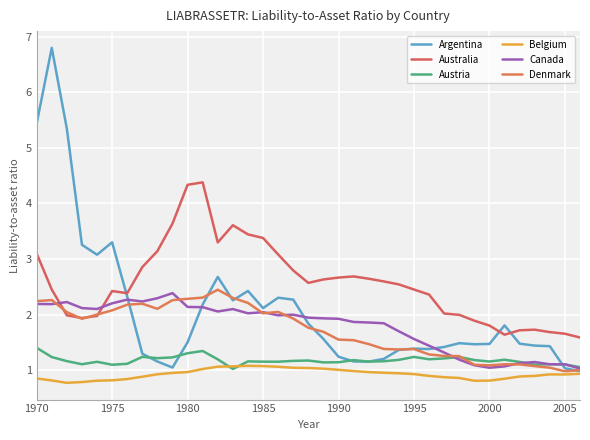

Does the chart display data point markers on the line(s)?

No